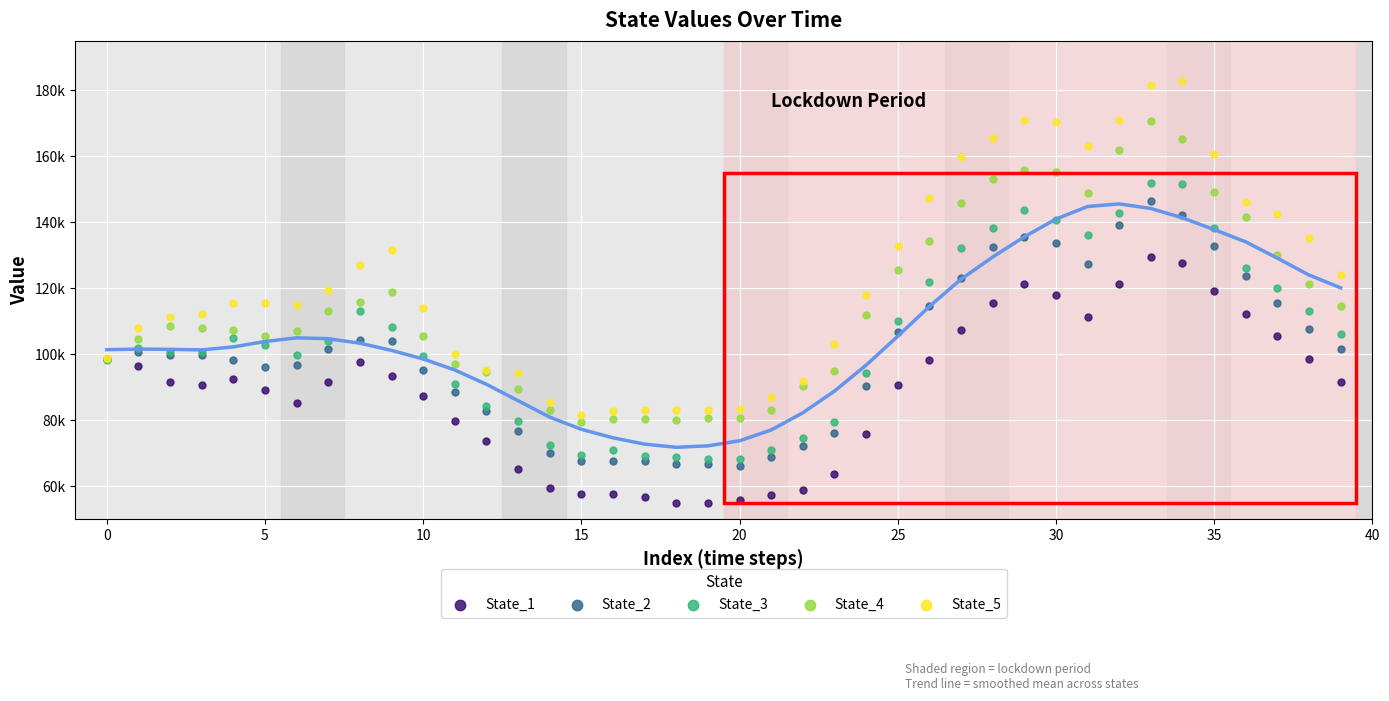

Which series reaches the minimum Y coordinate?

State_1